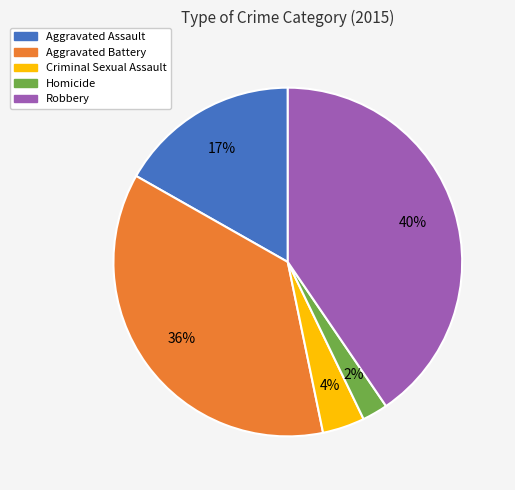

Do Aggravated Battery and Robbery together represent more than half of the pie?

Yes